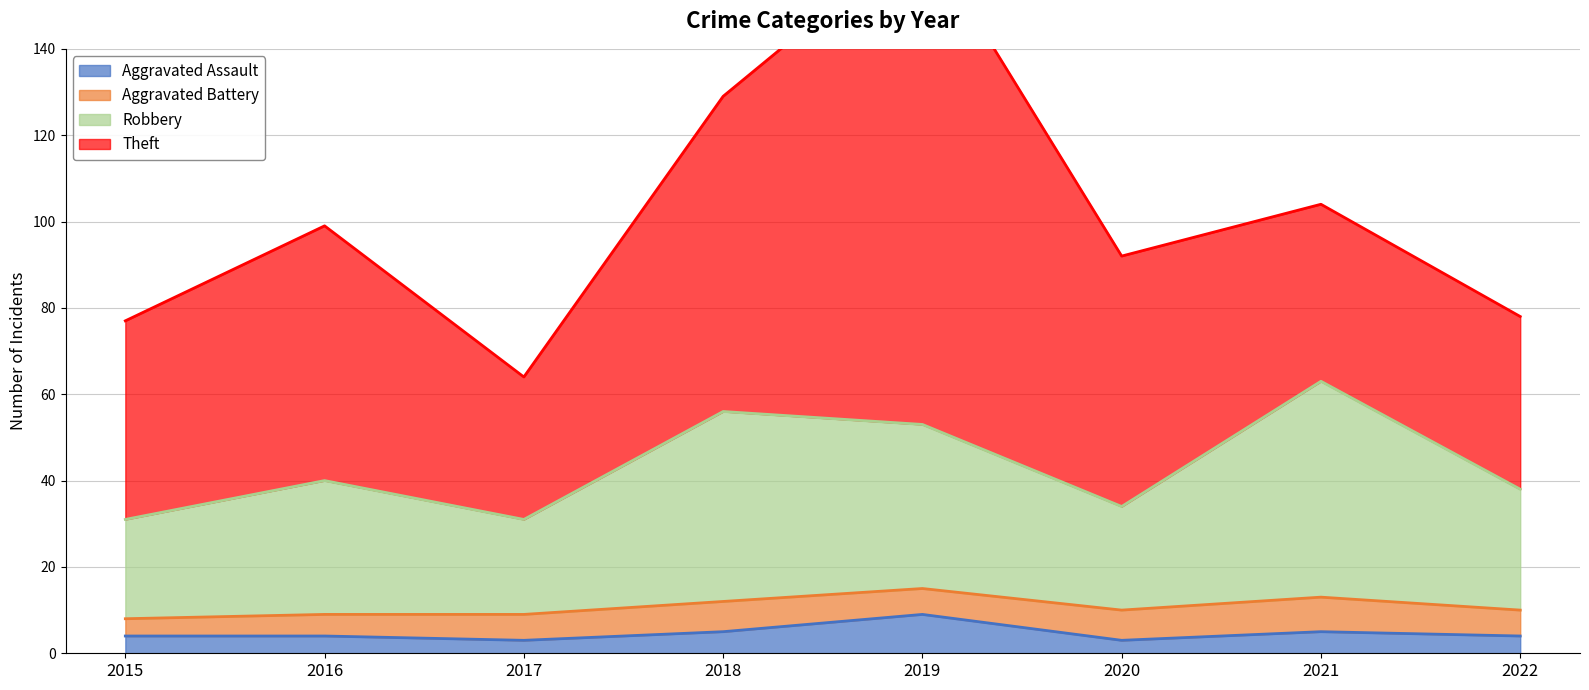

Between 2021 and 2015, which is larger?

2021